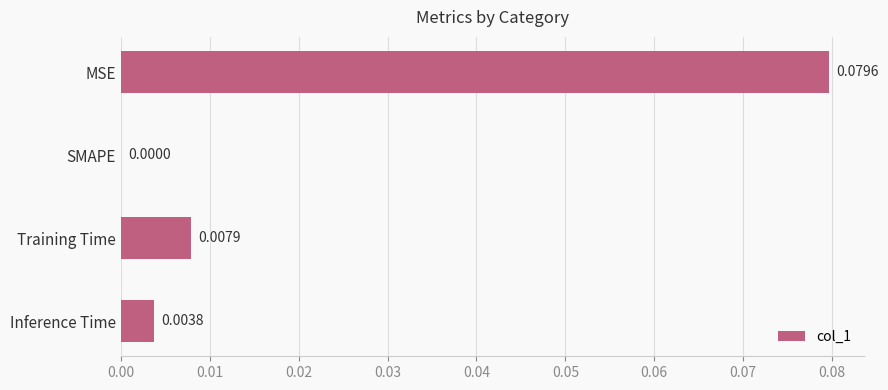

Between Training Time and MSE, which is larger?

MSE